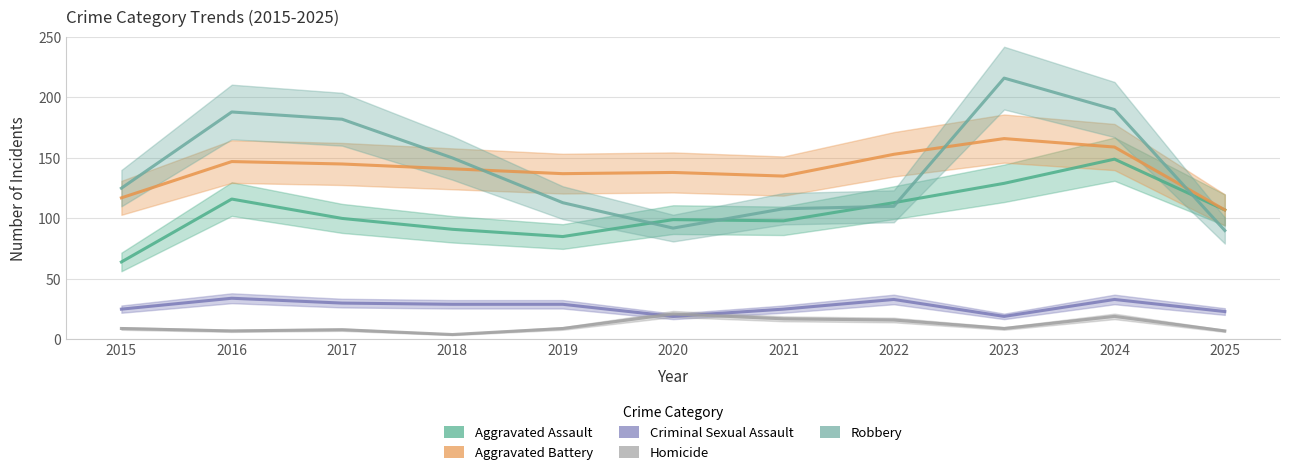

Which series has the largest total across all categories?

Robbery